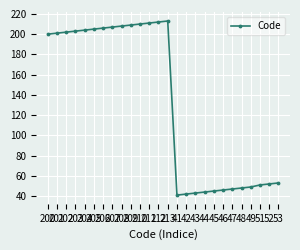

Is it true that the value at 209 is 85?

False